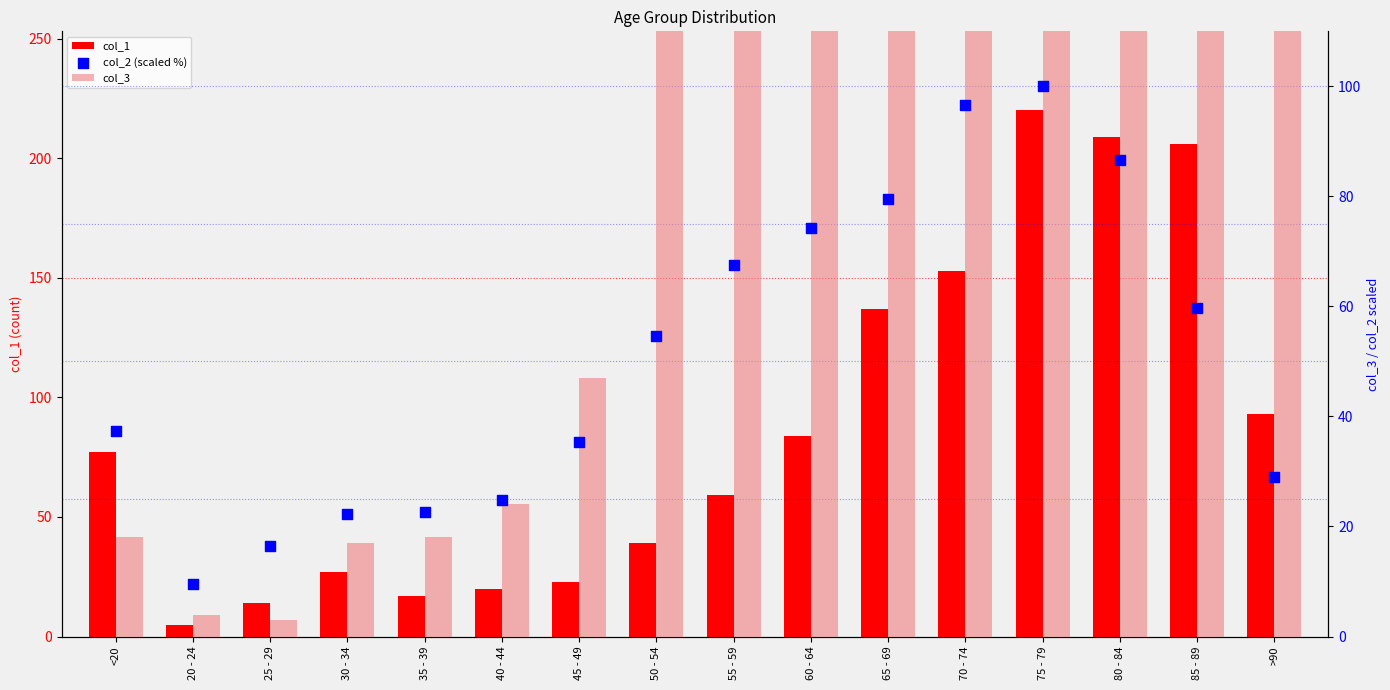

At how many categories does at least one series exceed 3237?

1